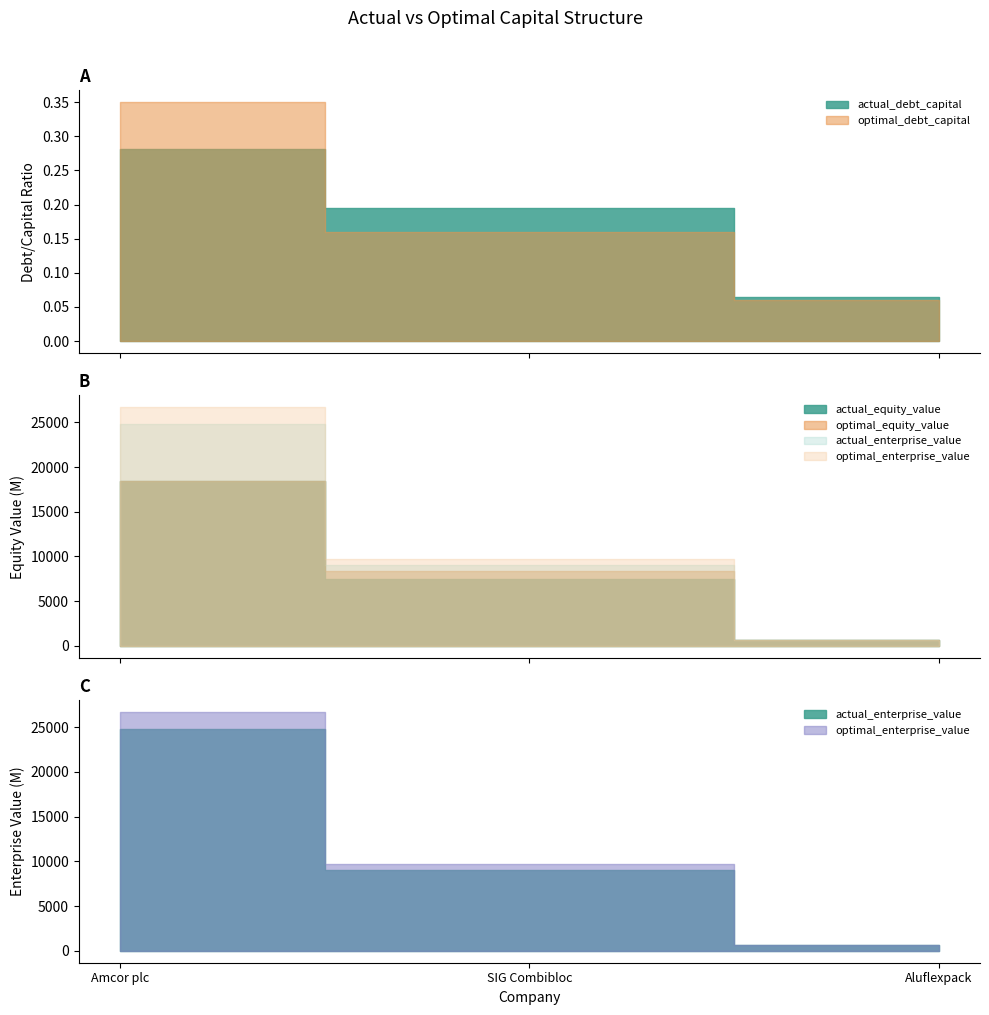

What is the highest value of the actual_debt_capital series?

0.3